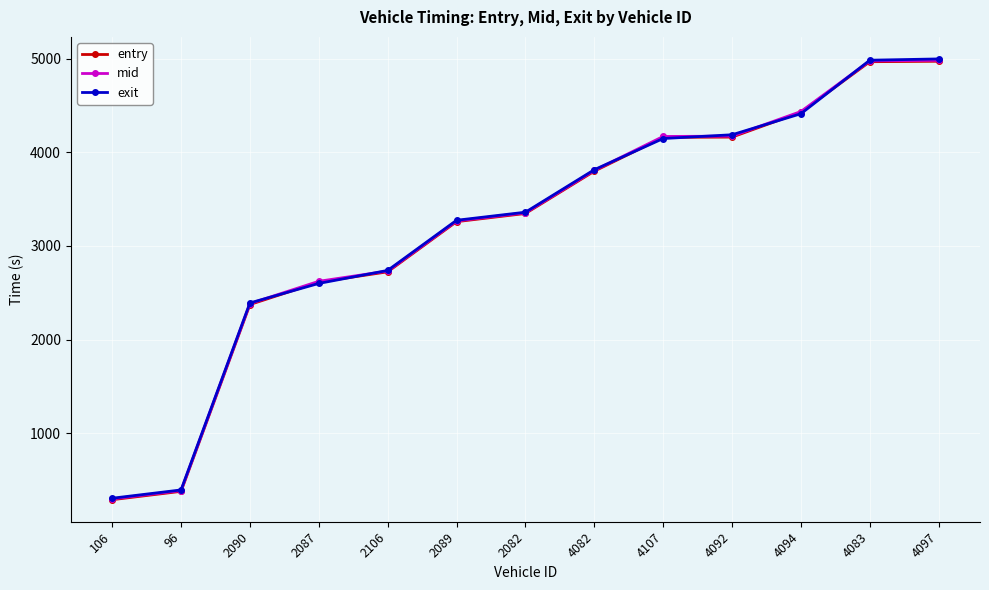

Between 2090 and 4107, which series saw the biggest shift?

entry